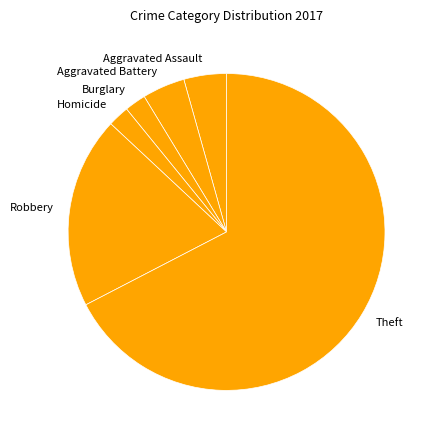

True or false: Theft accounts for 62% of the total.

False